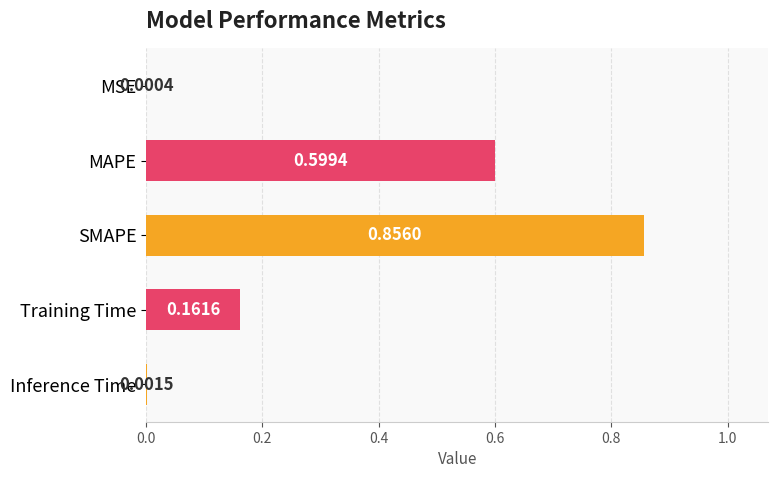

Between SMAPE and MAPE, which is larger?

SMAPE